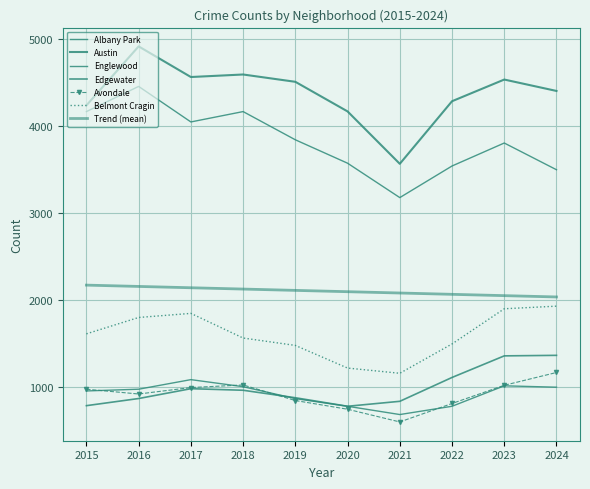

Which series has the widest spread of values?

Austin